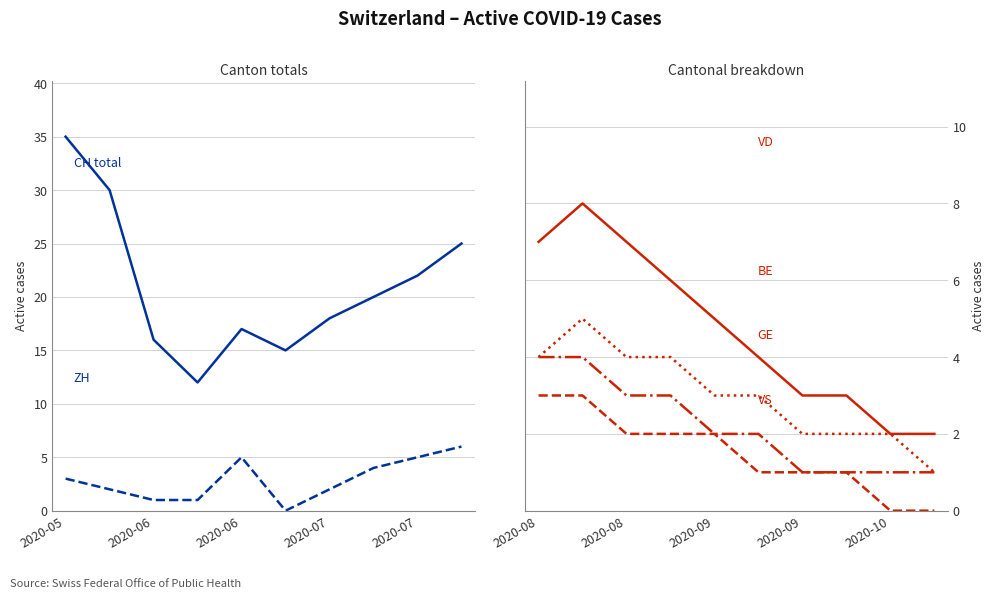

How many lines are shown in the chart?

6